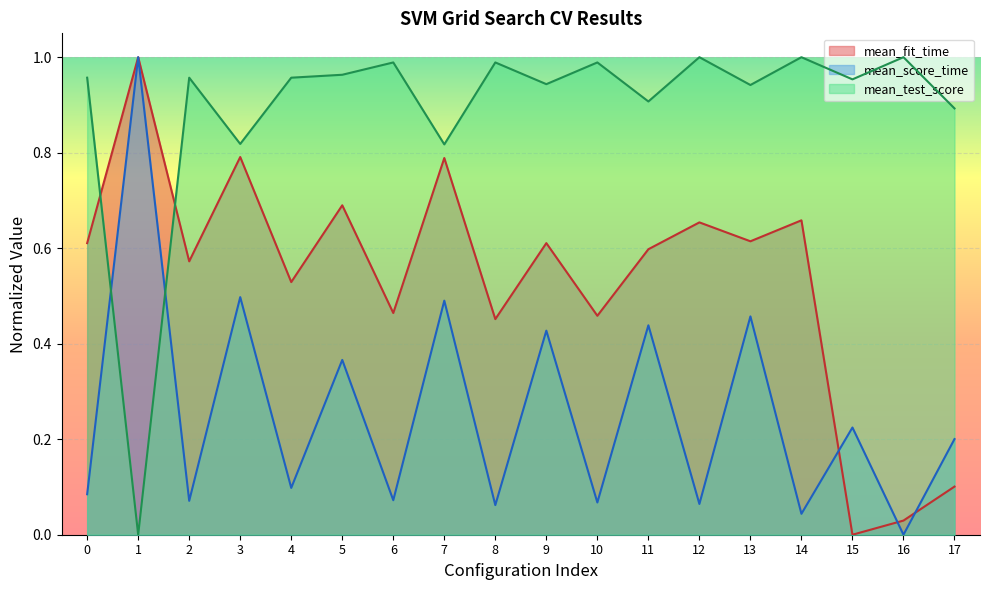

Which series has the largest total across all categories?

mean_test_score